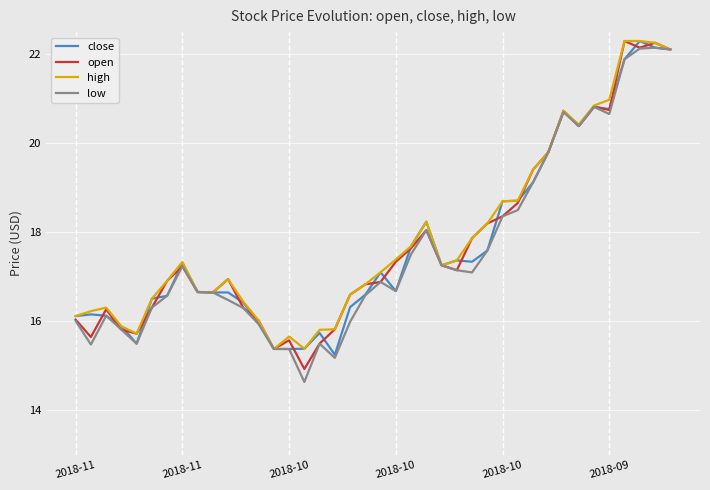

Rank the series by their average value, from highest to lowest.

high, open, close, low